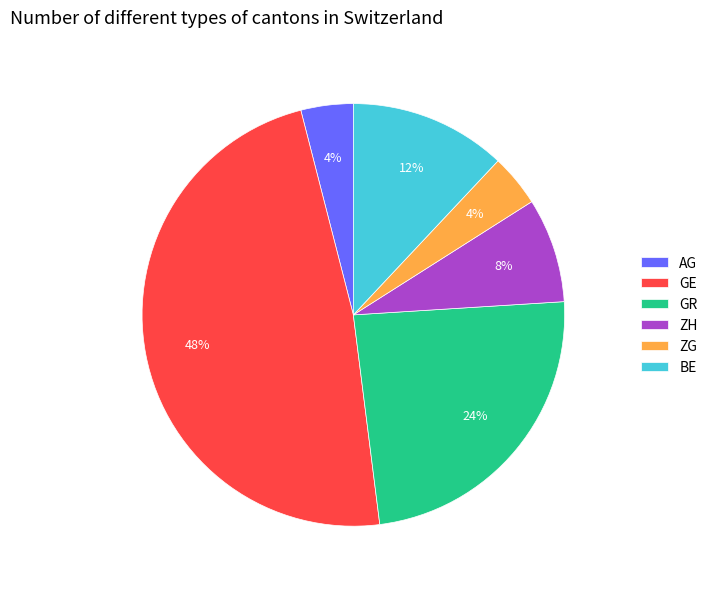

To the nearest percent, what is the difference between the ZG and GR slice percentages?

20%